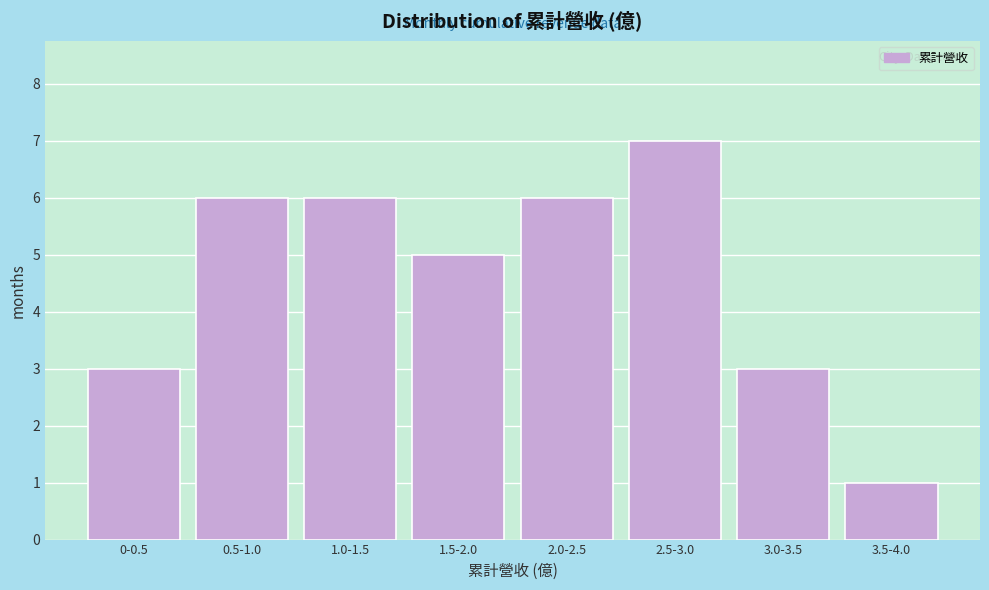

Reading left to right, list all the values displayed in this chart.

3	6	6	5	6	7	3	1